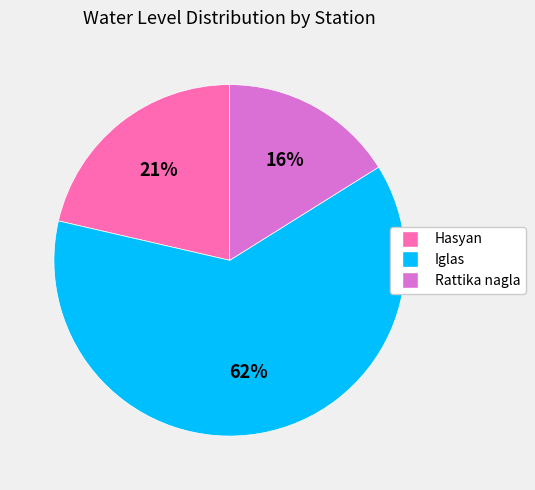

How many segments does this pie chart have?

3